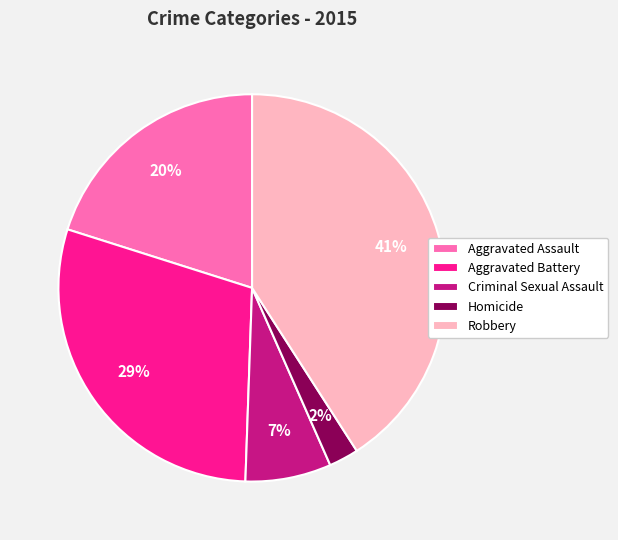

To the nearest percent, what is the combined percentage of Criminal Sexual Assault and Aggravated Assault?

27%